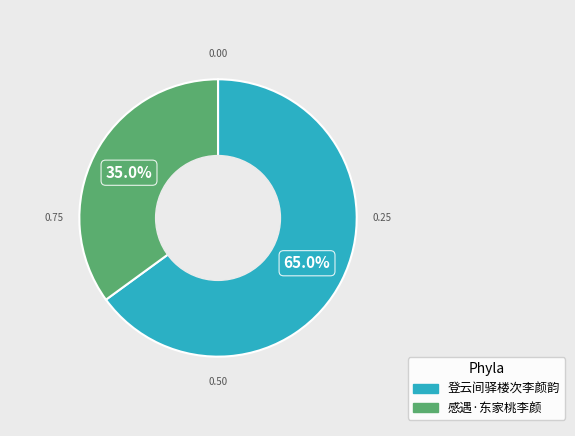

True or false: 感遇·东家桃李颜 accounts for 28% of the total.

False